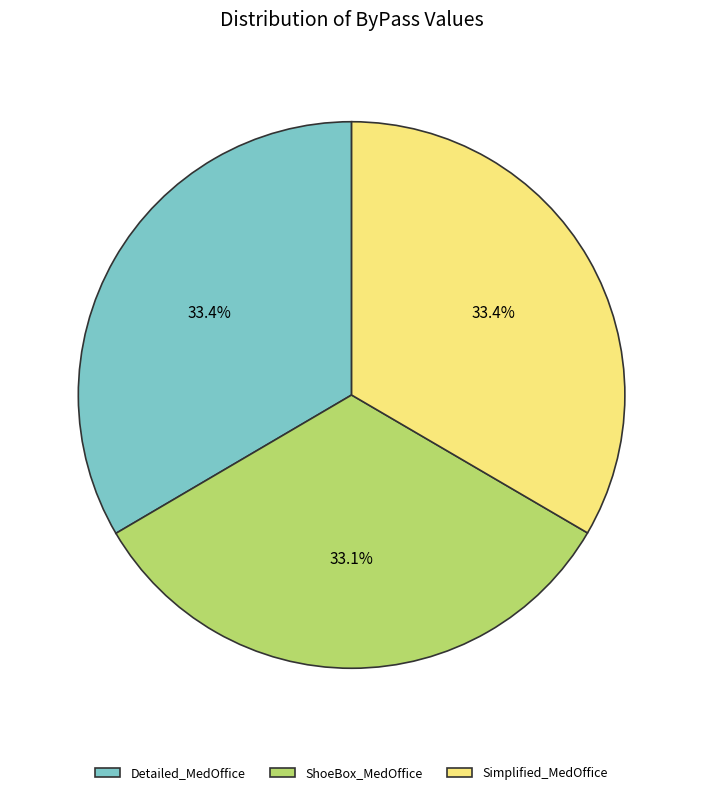

How many slices are in this pie chart?

3